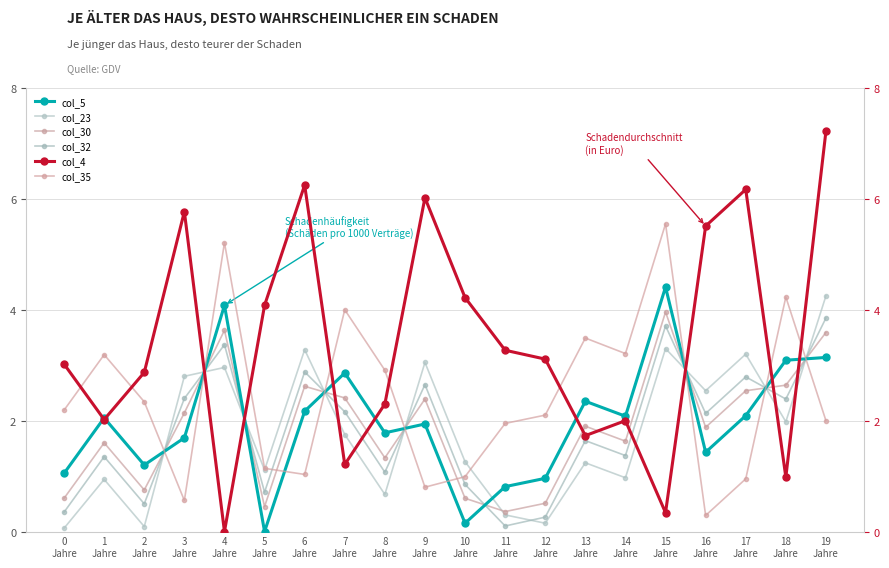

What is the sum of the col_4 values at 14
Jahre and 17
Jahre?

8.2